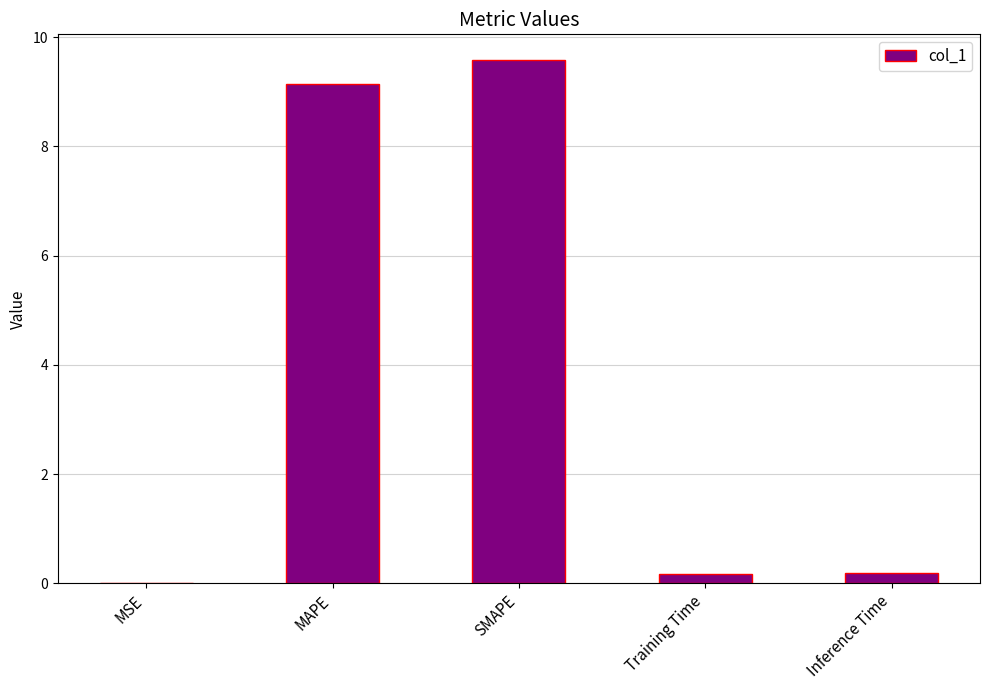

What is the sum of all values?

19.1